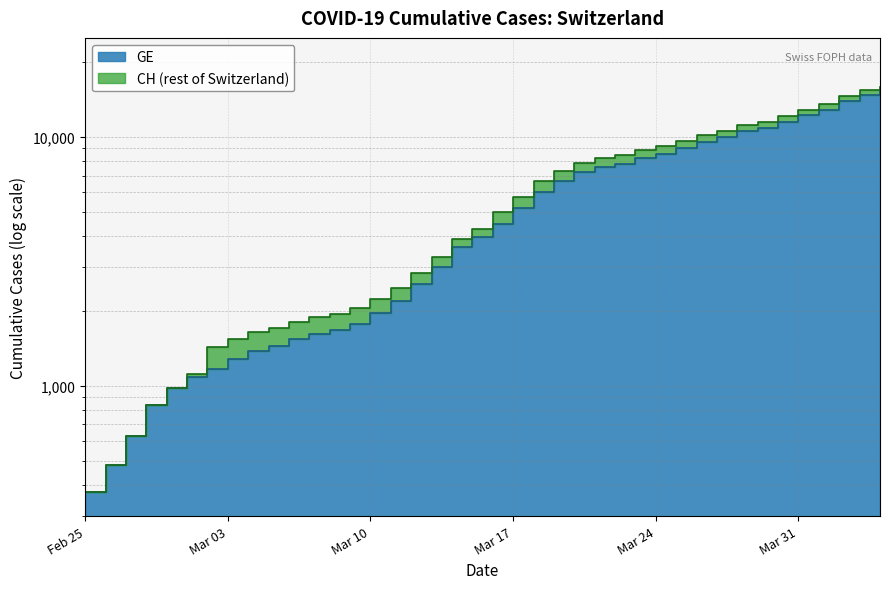

Is it true that CH equals 1544 at Mar 03?

True